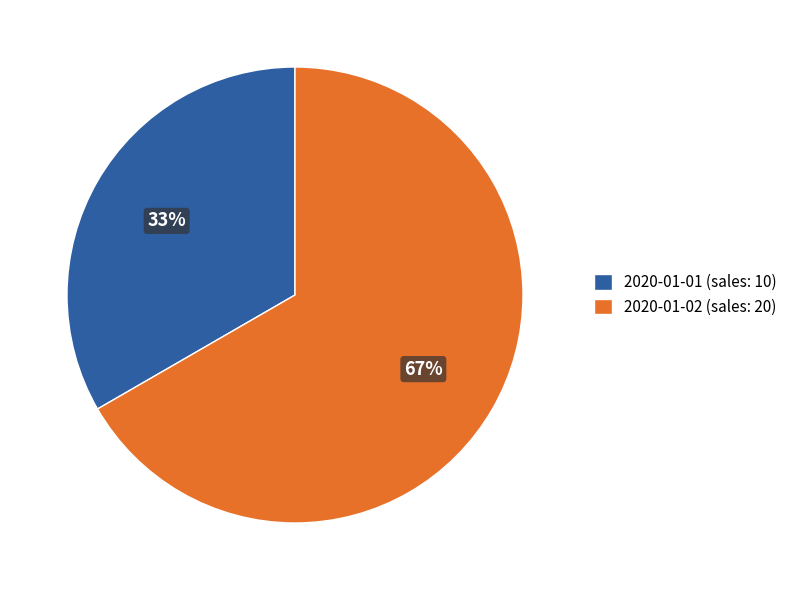

Rank the categories by value from highest to lowest.

2020-01-02, 2020-01-01